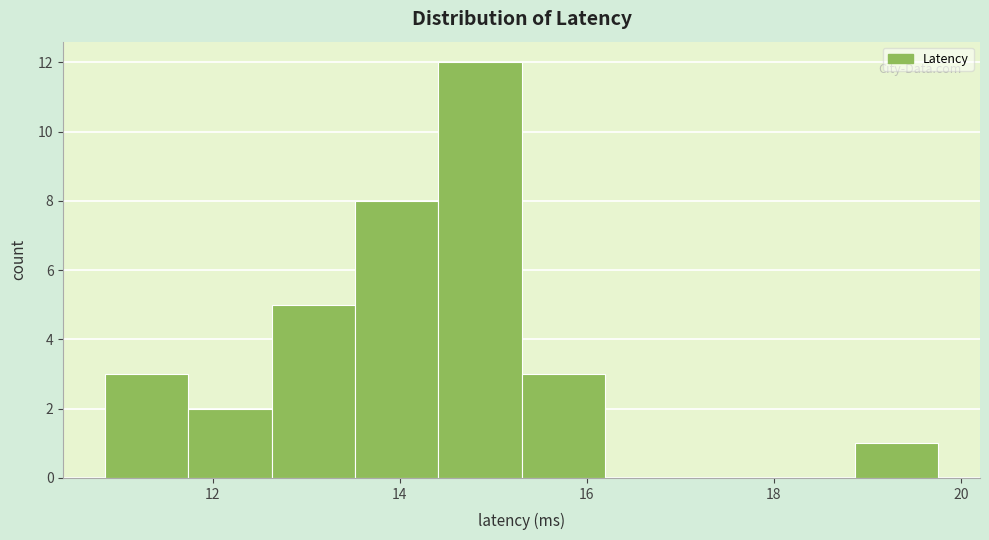

How tall is the bar that spans 15.4 to 16.2 on the x-axis? Neither the bar edges nor the heights are printed on the chart, so give them approximately, as read against the axes.

3